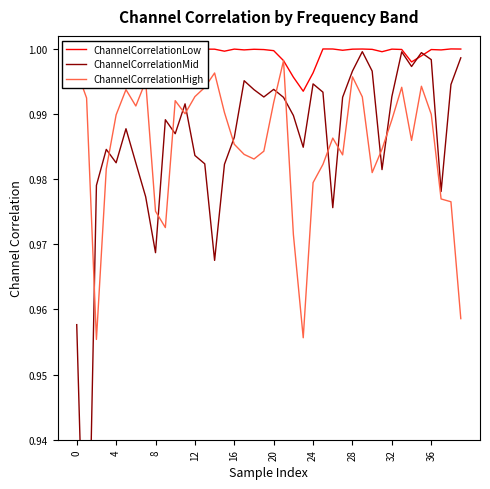

Is it true that ChannelCorrelationMid equals 1.5 at 23?

False